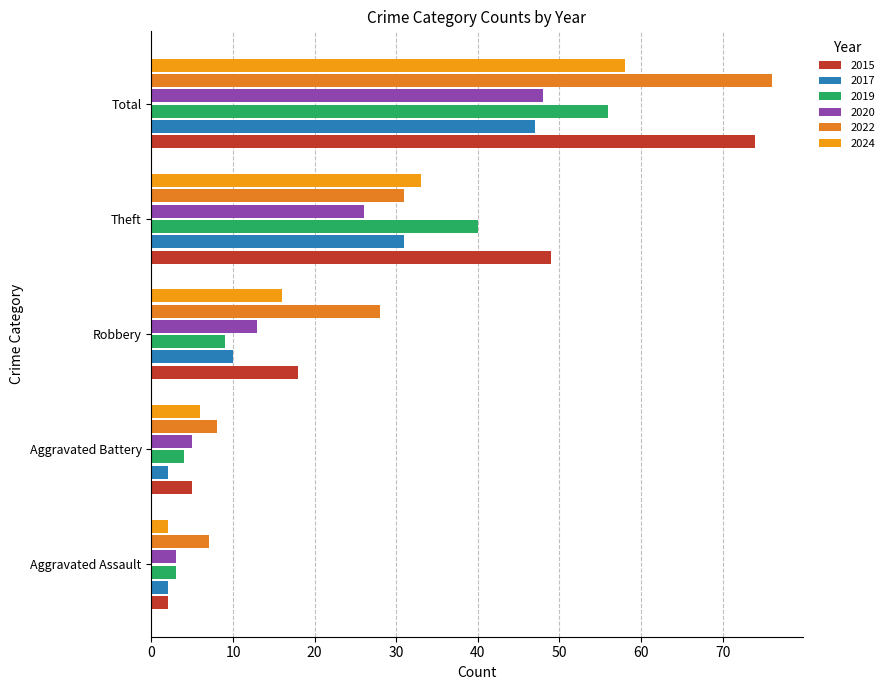

What is the difference between the second highest and second lowest values in the 2022 series?

23